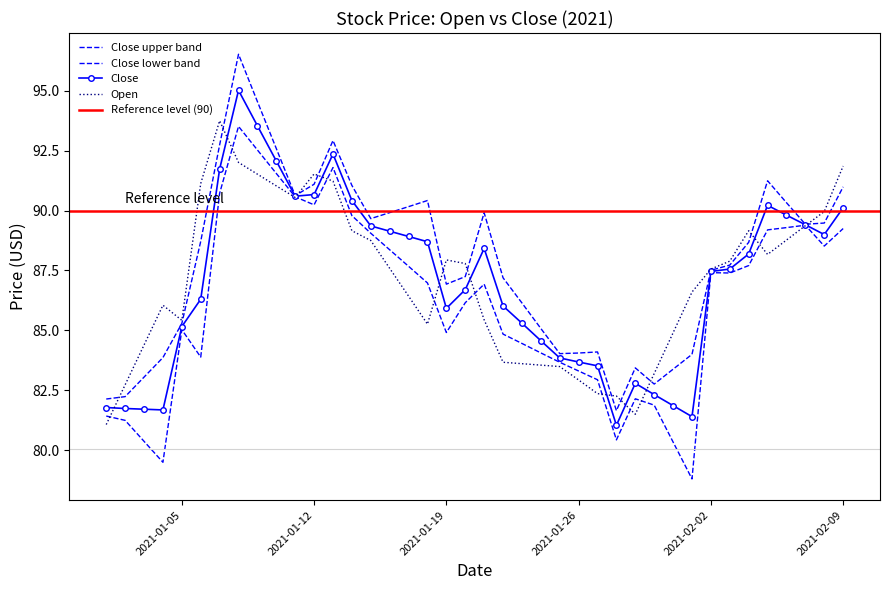

Reading left to right, extract all data points from this chart.

Close: 2021-01-01=81.8	2021-01-02=81.7	2021-01-03=81.7	2021-01-04=81.7	2021-01-05=85.2	2021-01-06=86.3	2021-01-07=91.7	2021-01-08=95.0	2021-01-09=93.5	2021-01-10=92.1	2021-01-11=90.6	2021-01-12=90.7	2021-01-13=92.4	2021-01-14=90.4	2021-01-15=89.4	2021-01-16=89.1	2021-01-17=88.9	2021-01-18=88.7	2021-01-19=85.9	2021-01-20=86.7	2021-01-21=88.4	2021-01-22=86.0	2021-01-23=85.3	2021-01-24=84.6	2021-01-25=83.8	2021-01-26=83.7	2021-01-27=83.5	2021-01-28=81.0	2021-01-29=82.8	2021-01-30=82.3	2021-01-31=81.9	2021-02-01=81.4	2021-02-02=87.5	2021-02-03=87.6	2021-02-04=88.2	2021-02-05=90.2	2021-02-06=89.8	2021-02-07=89.4	2021-02-08=89.0	2021-02-09=90.1
Open: 2021-01-01=81.1	2021-01-02=82.7	2021-01-03=84.4	2021-01-04=86.0	2021-01-05=85.4	2021-01-06=91.1	2021-01-07=93.8	2021-01-08=92.0	2021-01-09=91.5	2021-01-10=91.0	2021-01-11=90.5	2021-01-12=91.5	2021-01-13=91.2	2021-01-14=89.2	2021-01-15=88.8	2021-01-16=87.6	2021-01-17=86.4	2021-01-18=85.3	2021-01-19=87.9	2021-01-20=87.8	2021-01-21=85.4	2021-01-22=83.7	2021-01-23=83.6	2021-01-24=83.5	2021-01-25=83.5	2021-01-26=82.9	2021-01-27=82.4	2021-01-28=82.3	2021-01-29=81.5	2021-01-30=83.2	2021-01-31=84.9	2021-02-01=86.6	2021-02-02=87.6	2021-02-03=87.9	2021-02-04=89.2	2021-02-05=88.2	2021-02-06=88.8	2021-02-07=89.4	2021-02-08=90.0	2021-02-09=91.9